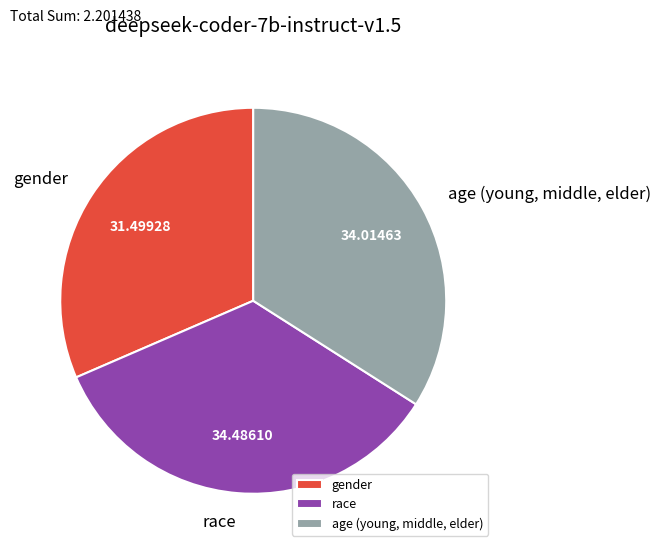

Is it true that gender is 31% of the pie?

True